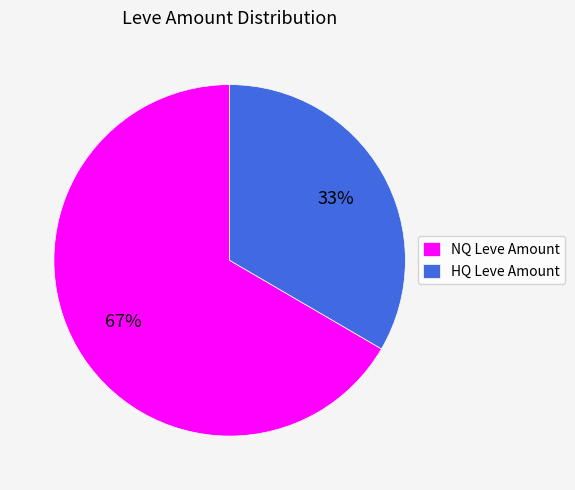

What percentage is the NQ Leve Amount slice, to the nearest percent?

67%